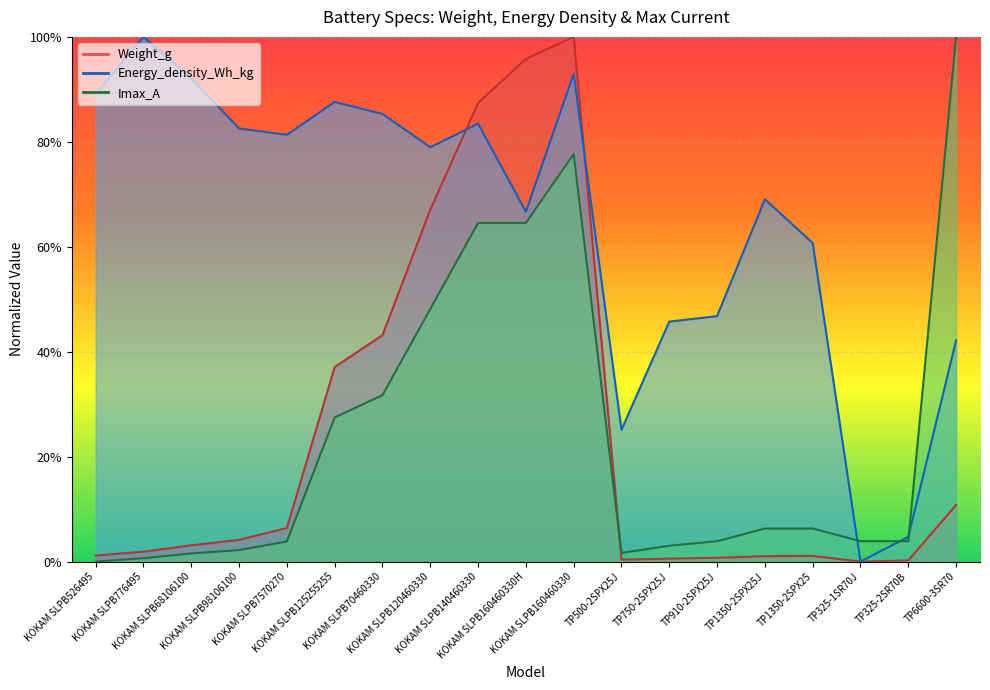

Reading left to right, transcribe all the data shown in this chart.

Weight_g: 0.0	0.0	0.0	0.0	0.1	0.4	0.4	0.7	0.9	1.0	1.0	0.0	0.0	0.0	0.0	0.0	0.0	0.0	0.1
Energy_density_Wh_kg: 0.9	1.0	0.9	0.8	0.8	0.9	0.9	0.8	0.8	0.7	0.9	0.3	0.5	0.5	0.7	0.6	0.0	0.0	0.4
Imax_A: 0.0	0.0	0.0	0.0	0.0	0.3	0.3	0.5	0.6	0.6	0.8	0.0	0.0	0.0	0.1	0.1	0.0	0.0	1.0